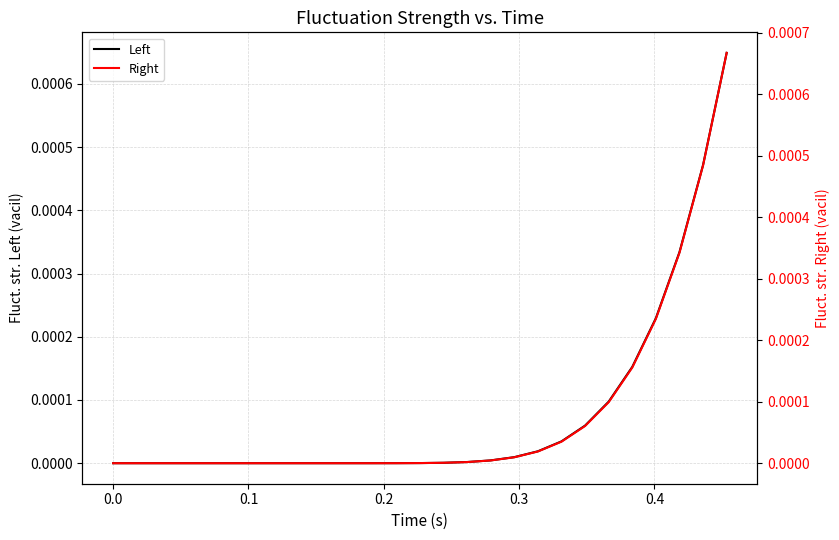

The value of Right at 12 is 0.0. True or false?

False